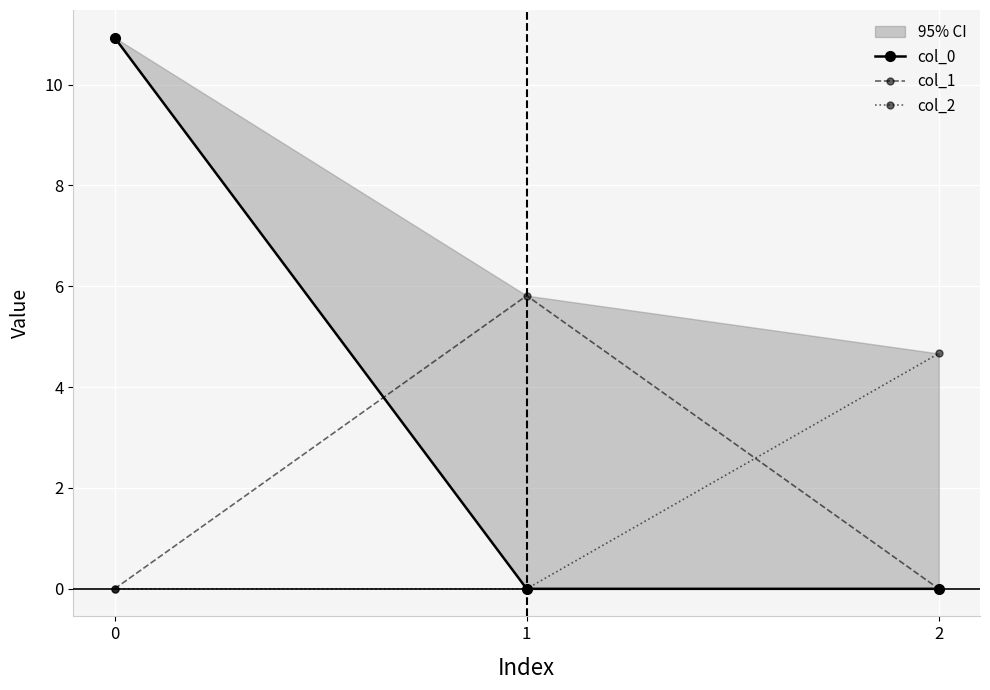

What is the total value across all series at 0?

10.9